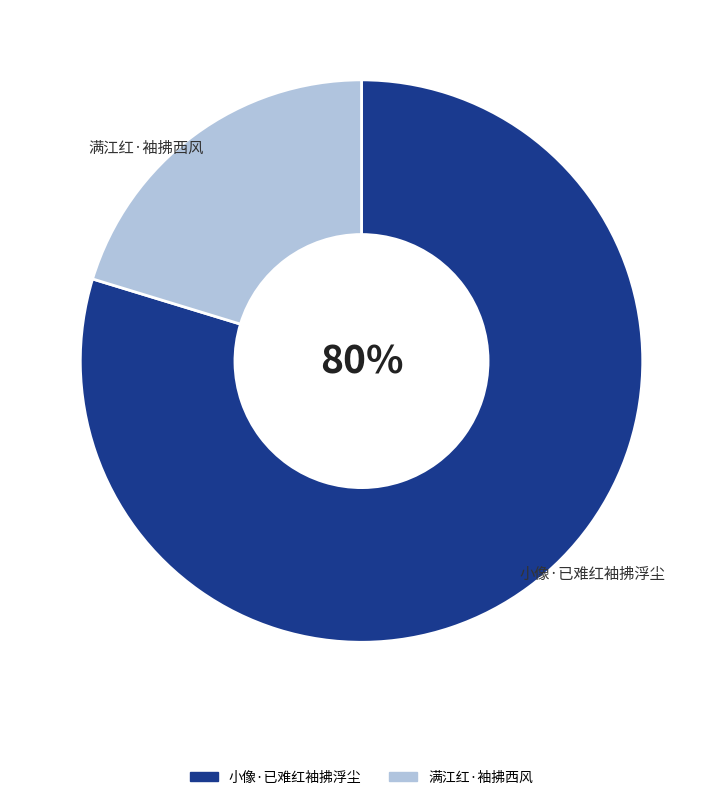

Is it true that 小像·已难红袖拂浮尘 is 86% of the pie?

False